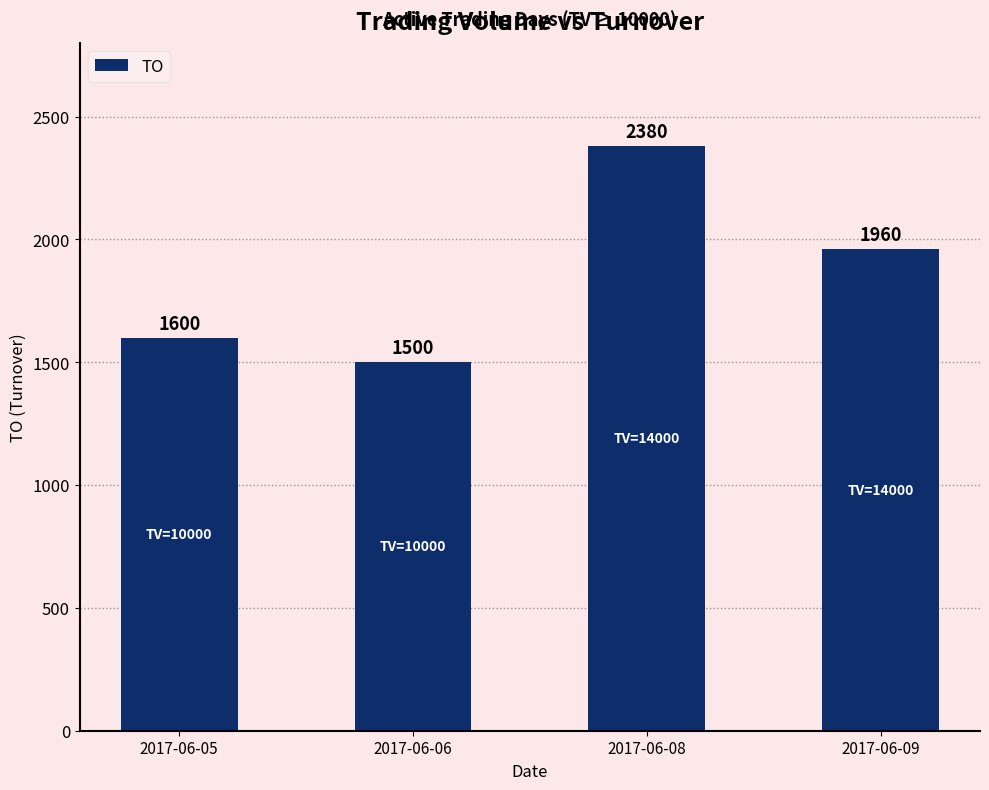

At which category does the chart reach its minimum across all series?

2017-06-06